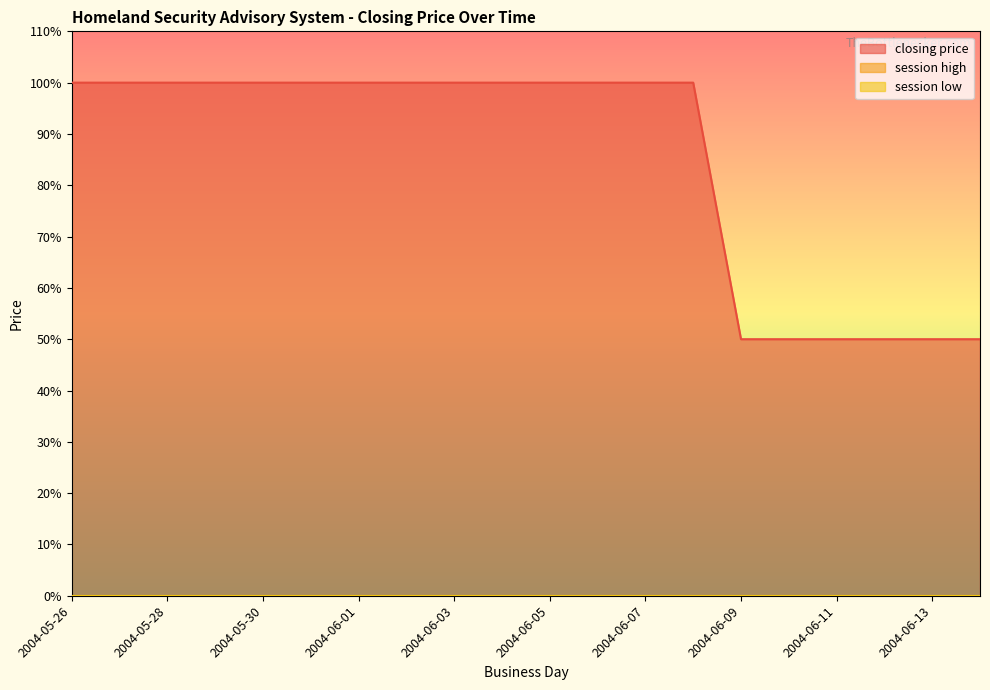

True or false: session high and closing price intersect in this chart.

False